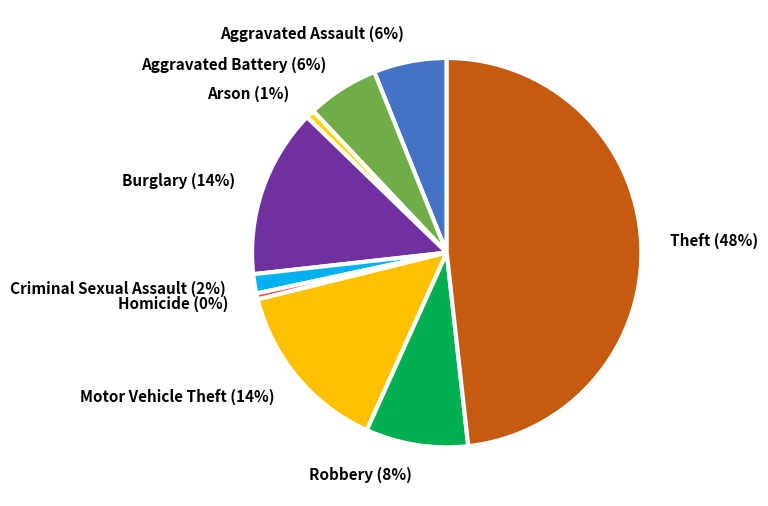

Is Aggravated Assault the majority of the pie?

No